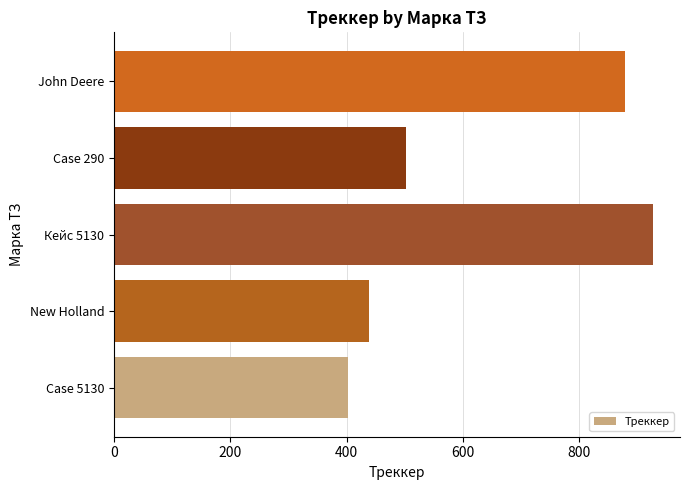

How many data points are less than 502?

2